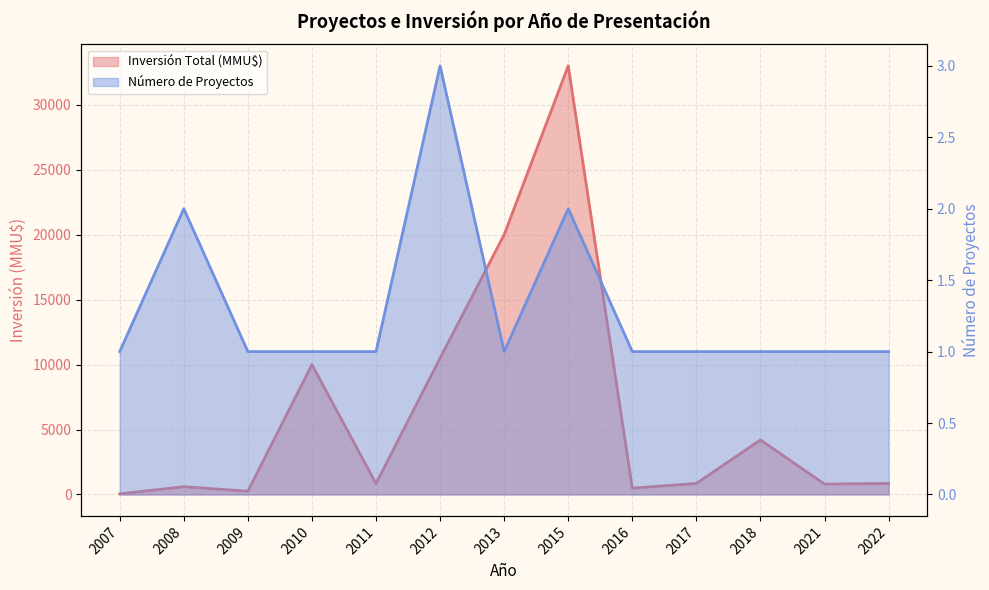

How many interior local peaks does the Número de Proyectos series have?

3